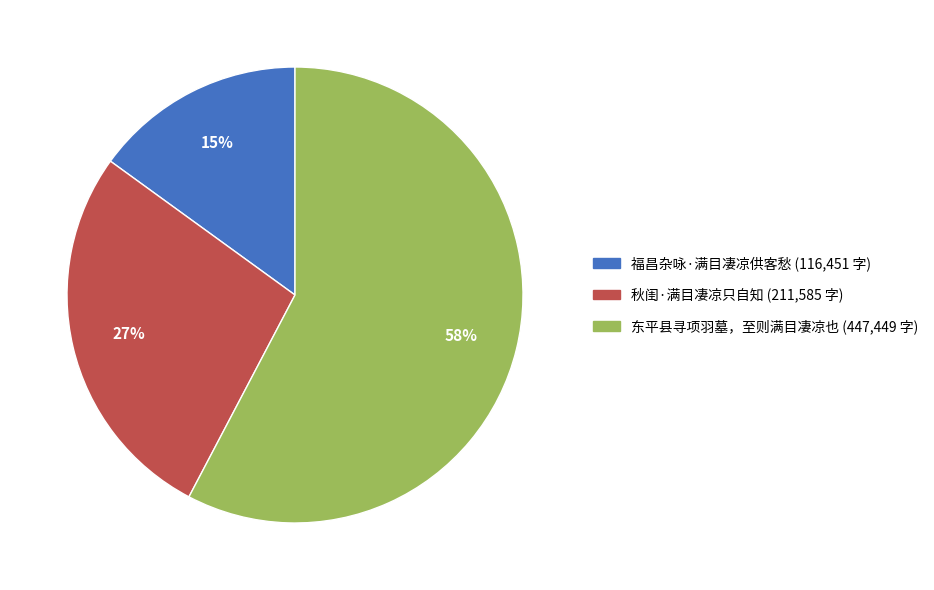

Is it true that 东平县寻项羽墓，至则满目凄凉也 is 58% of the pie?

True